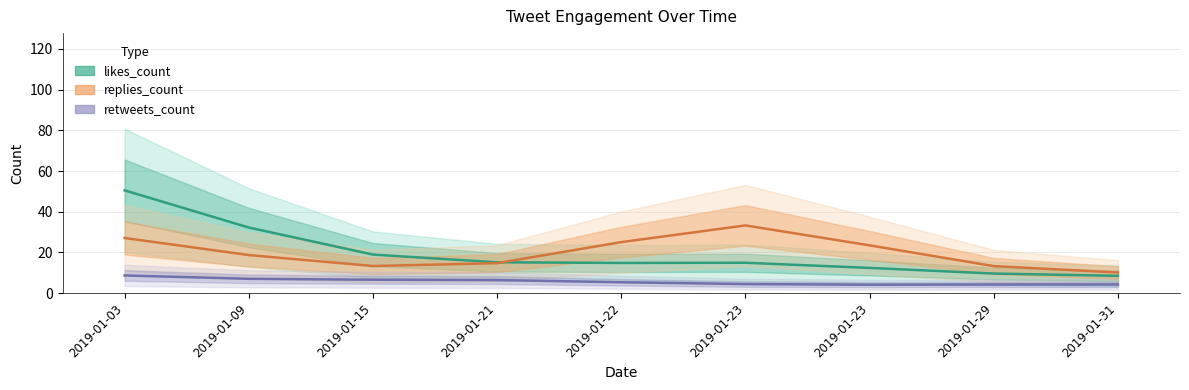

What is the spread (max minus min) of values at 2019-01-23?

28.8